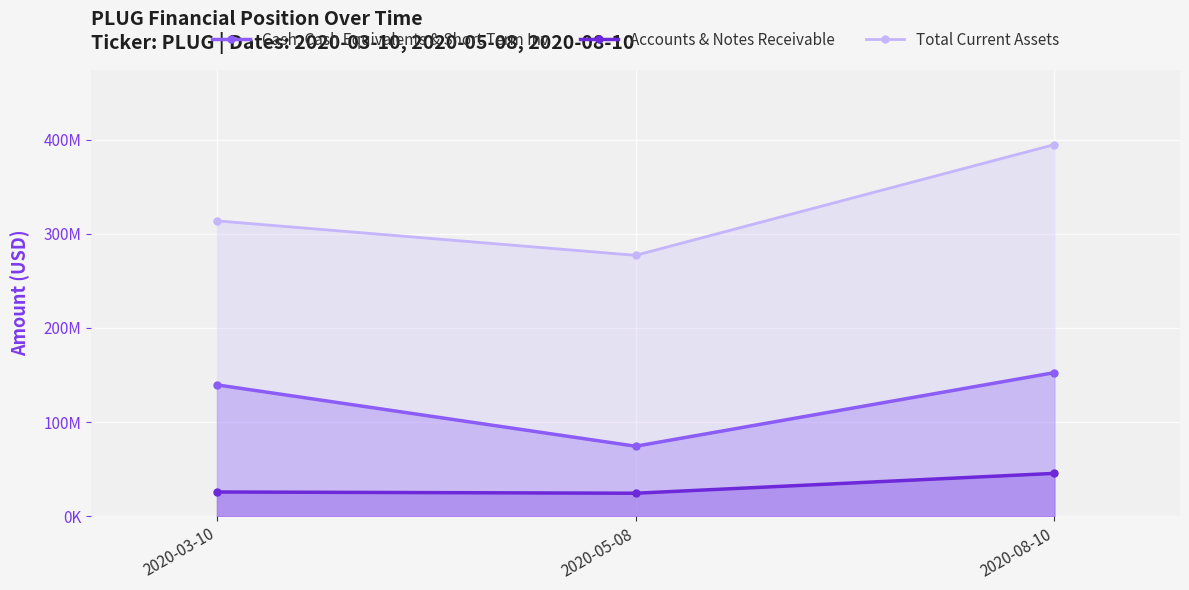

What are all the series names shown in the legend?

Cash, Cash Equivalents & Short Term Inv, Accounts & Notes Receivable, Total Current Assets